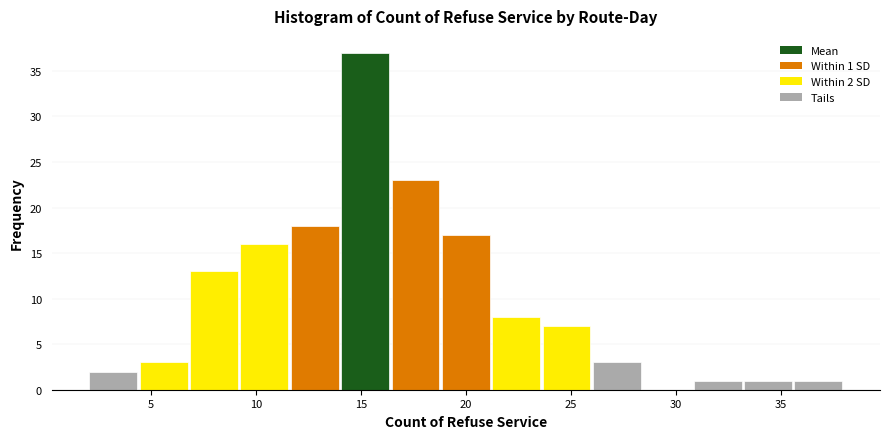

Over which range of the x-axis is the bar tallest?

14.0 to 16.4